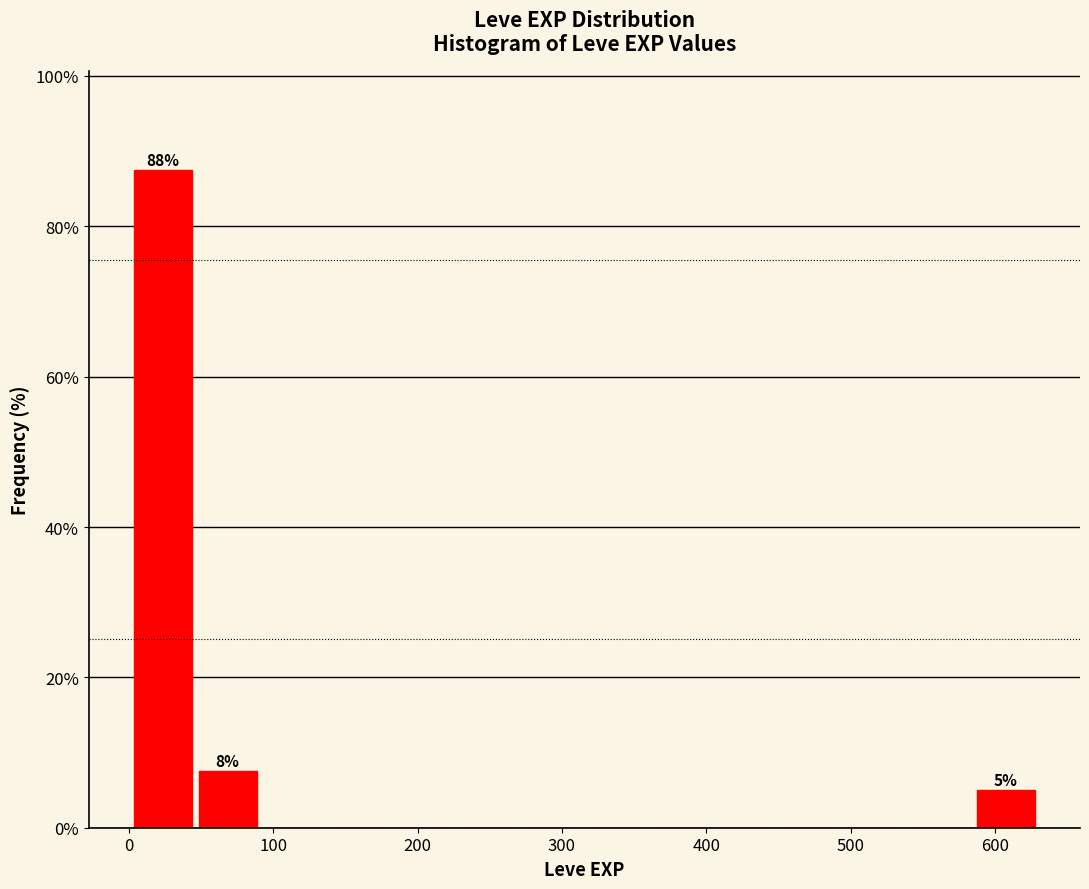

Over which range of the x-axis is the bar tallest?

0 to 50